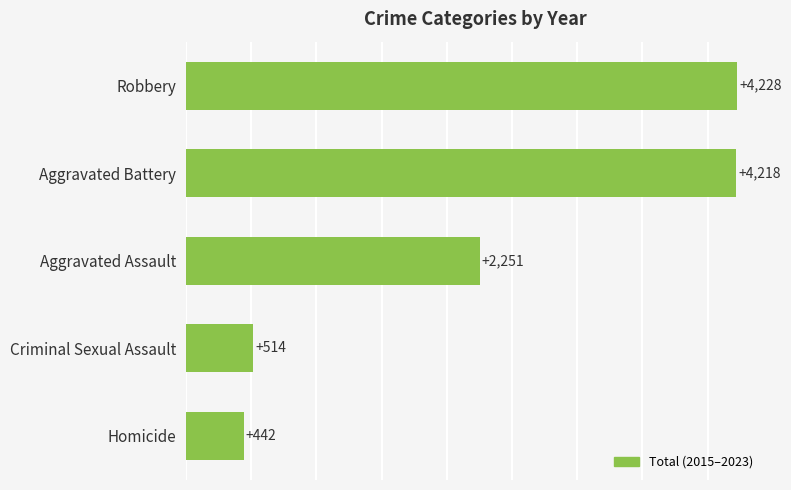

What is the smallest value displayed?

442